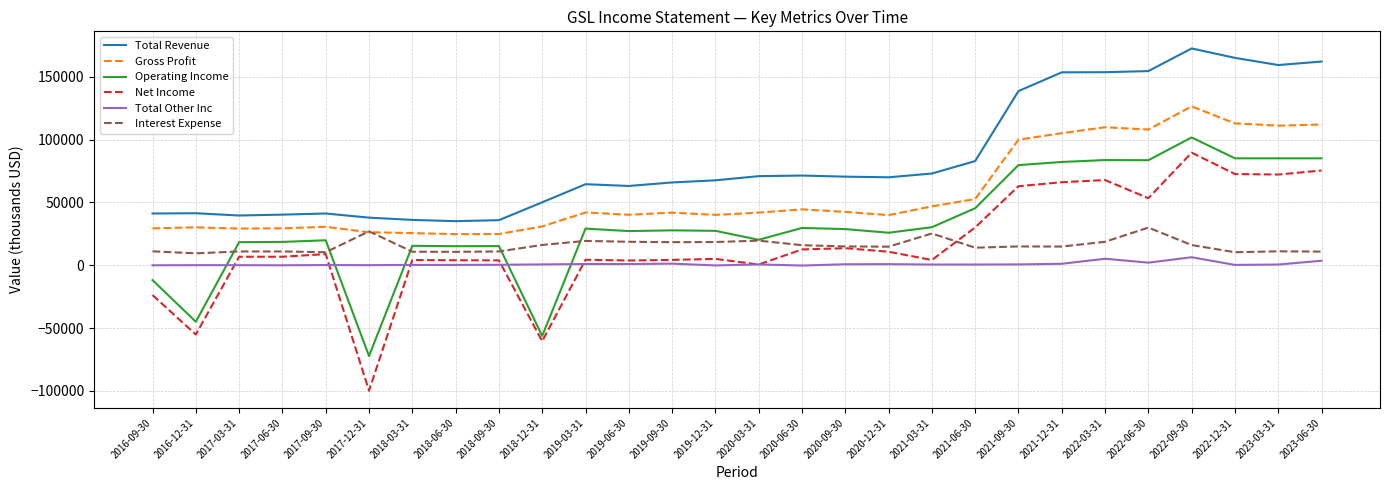

How many values in the Gross Profit series are below 41900?

13